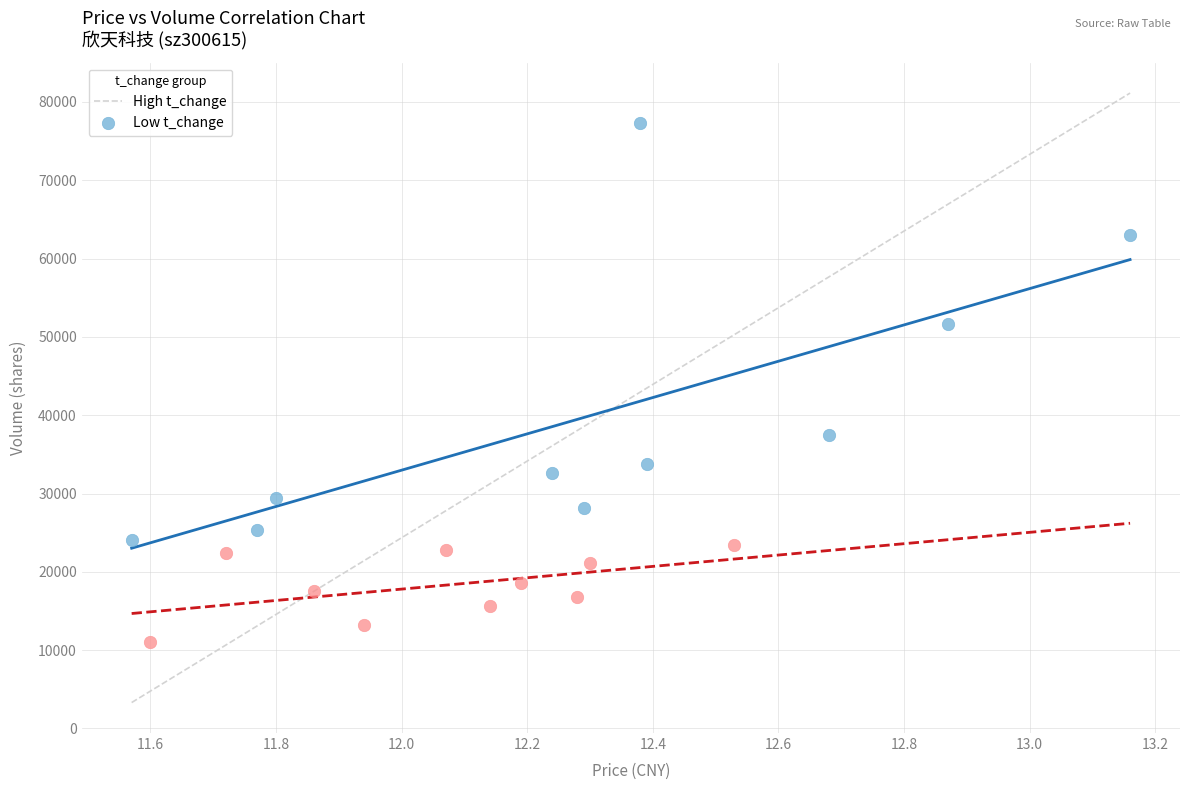

Which series has the widest spread of Y values?

High t_change